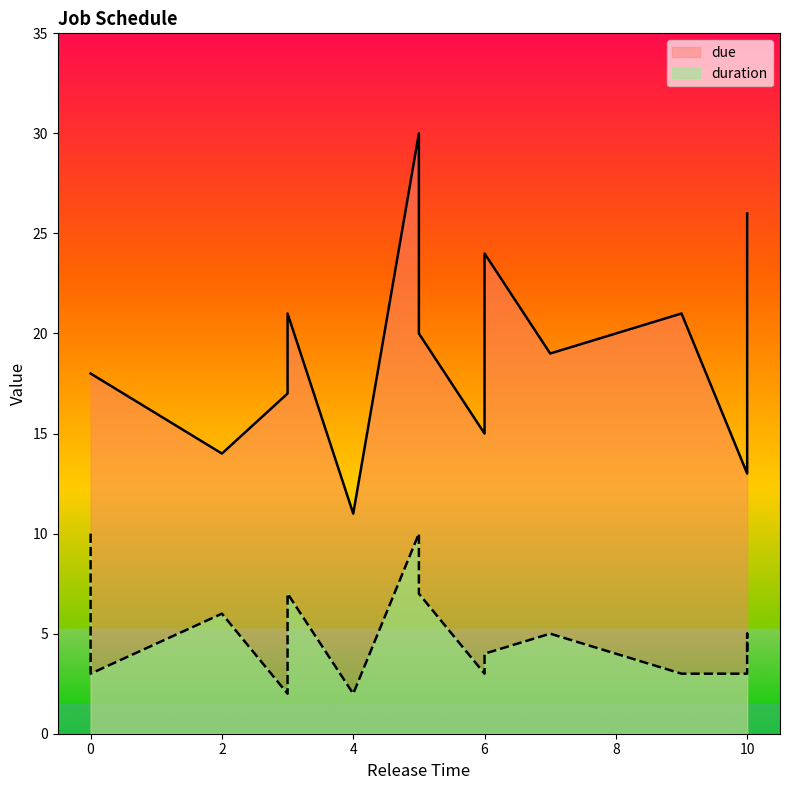

Where is the first local maximum for due?

3